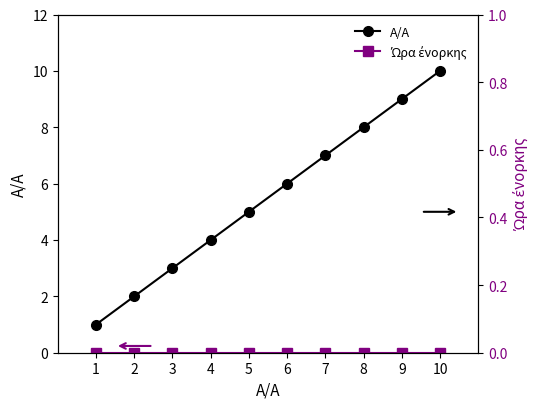

Which category has the lowest value across all series?

1